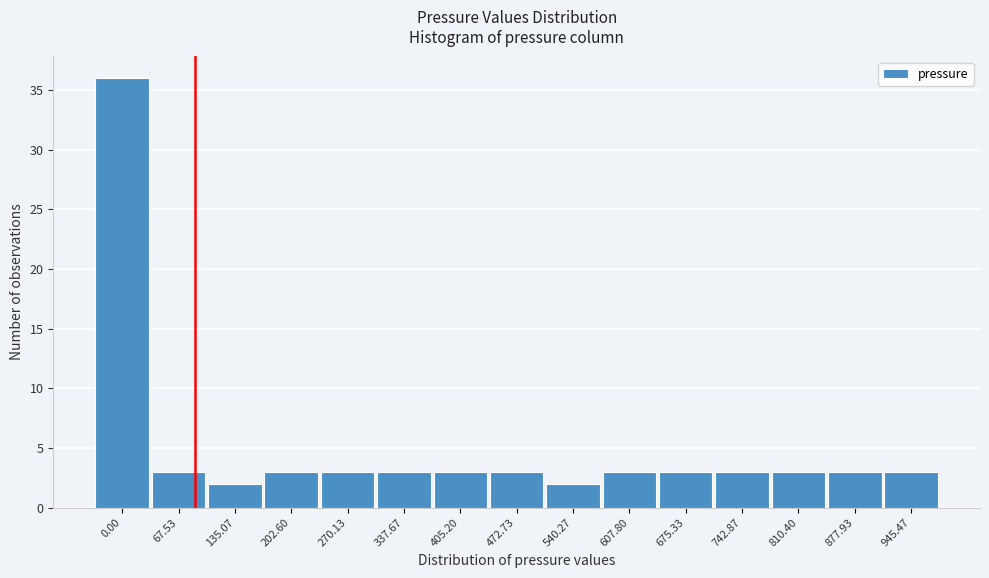

Reading right to left, transcribe all the data shown in this chart.

945.47=3	877.93=3	810.40=3	742.87=3	675.33=3	607.80=3	540.27=2	472.73=3	405.20=3	337.67=3	270.13=3	202.60=3	135.07=2	67.53=3	0.00=36